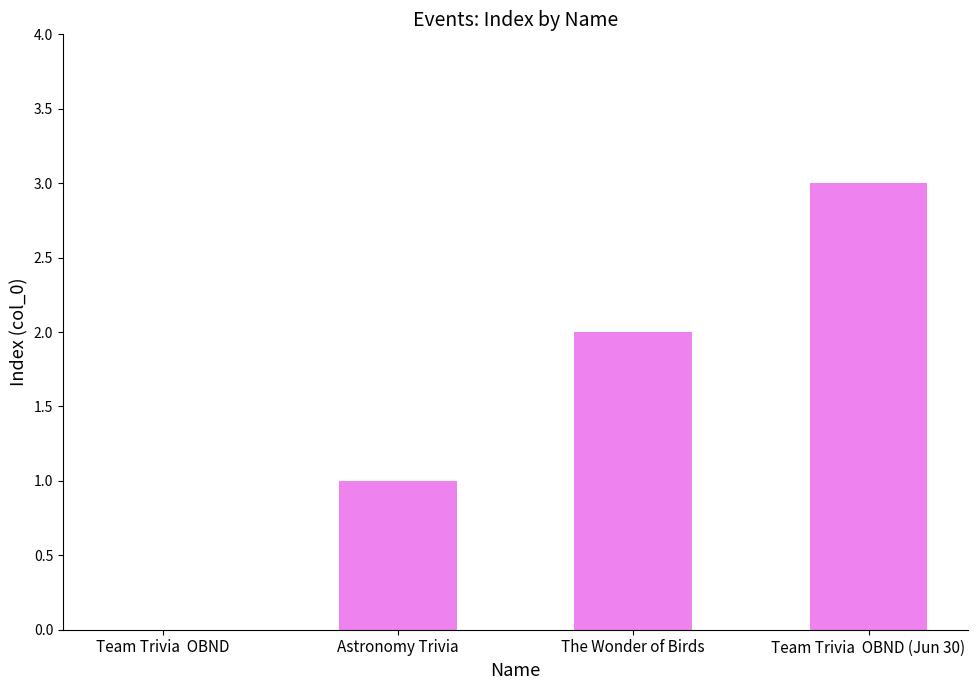

How many values are above zero?

3